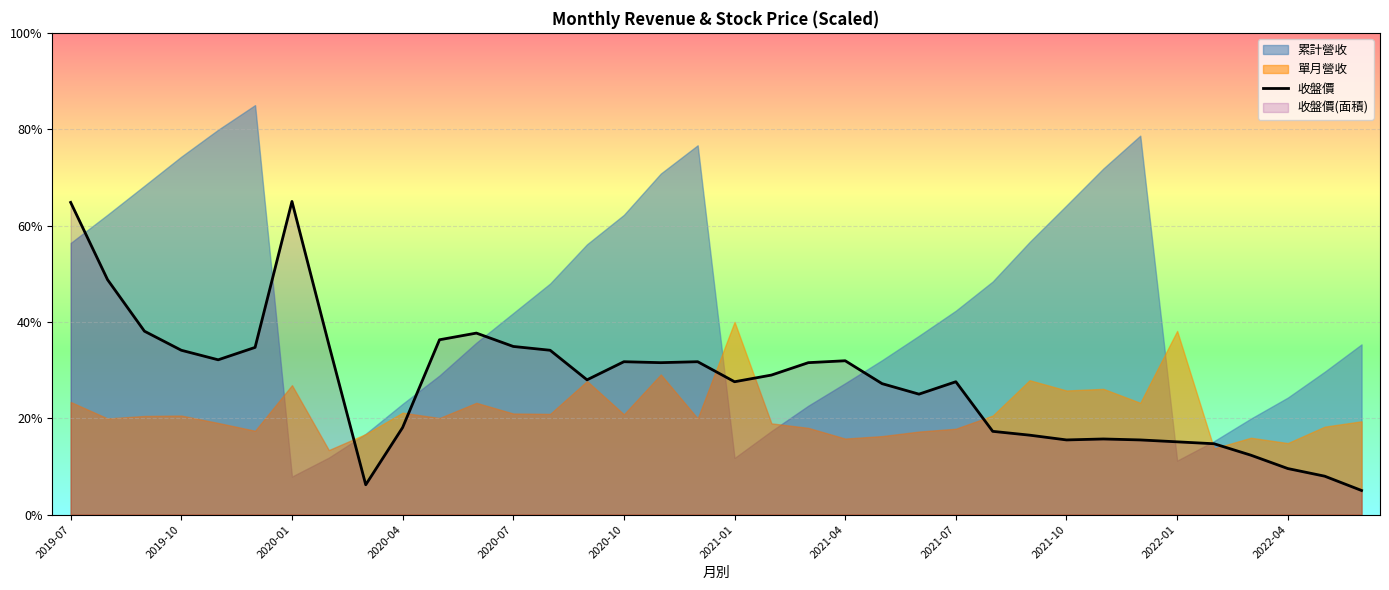

What is the lowest value of the 收盤價 series?

5.0